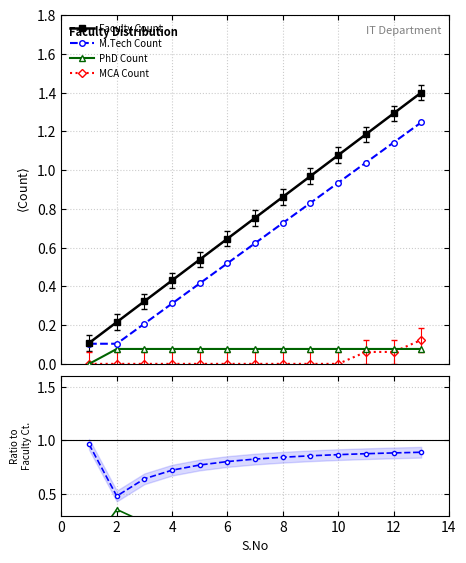

Is this an area chart (filled region under the line)?

No